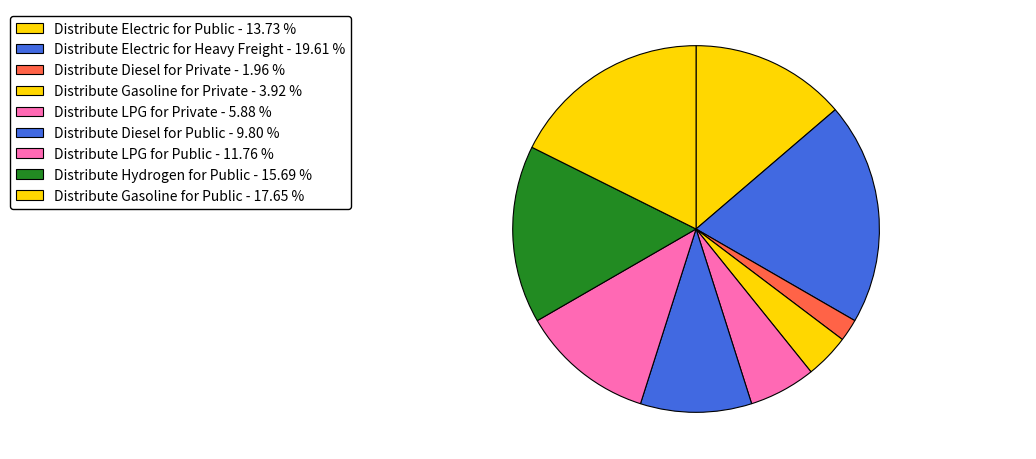

To the nearest percent, what is the average slice percentage?

11%